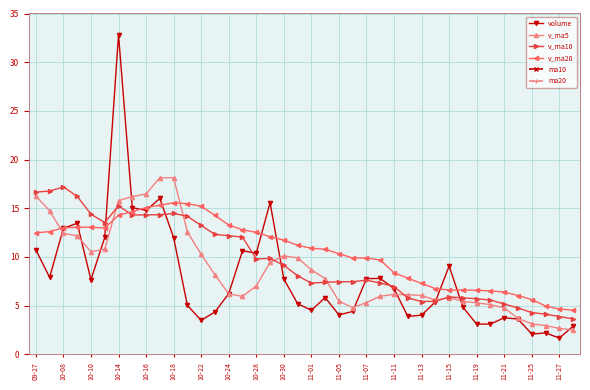

Does the chart have visible grid lines?

Yes